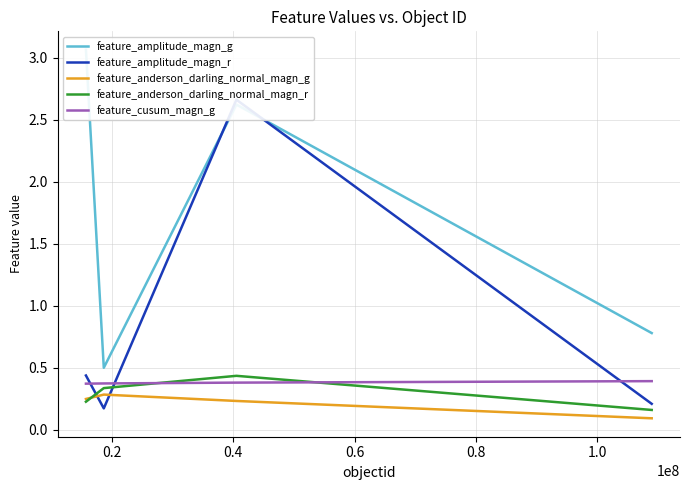

True or false: feature_cusum_magn_g and feature_amplitude_magn_r intersect in this chart.

True